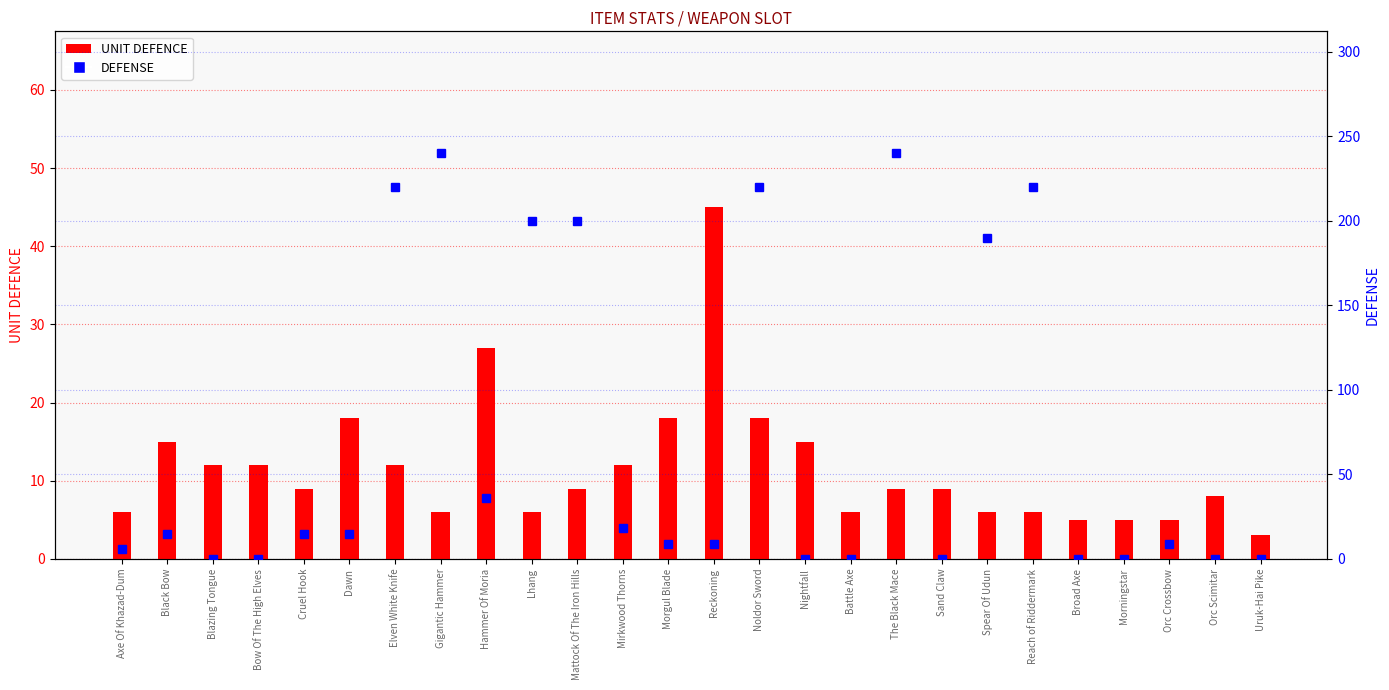

What is the label of the 19th bar from the right?

Gigantic Hammer